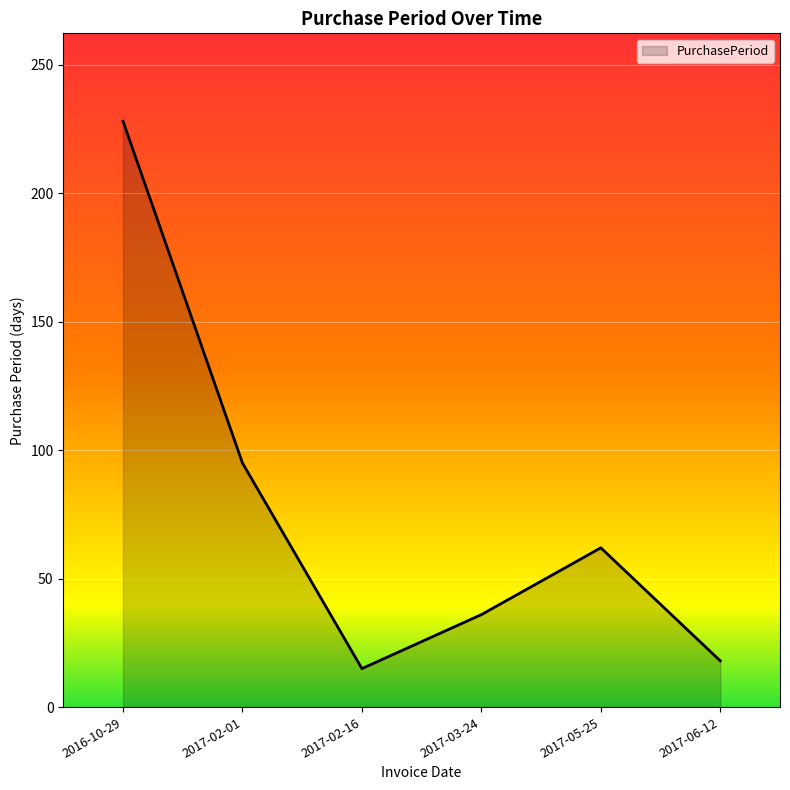

What is the average value?

76